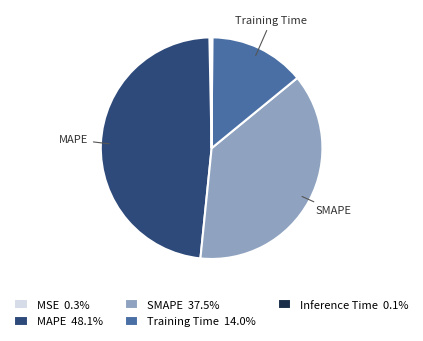

Does any single category account for the majority?

No